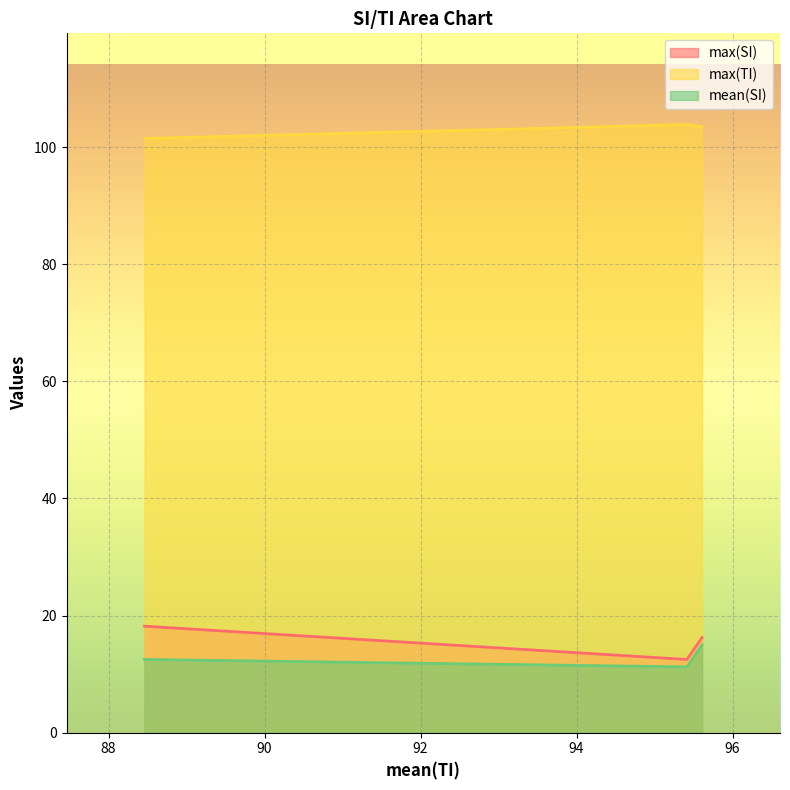

What is the difference between the max(TI) values at 95.608443 and 88.461369?

2.0